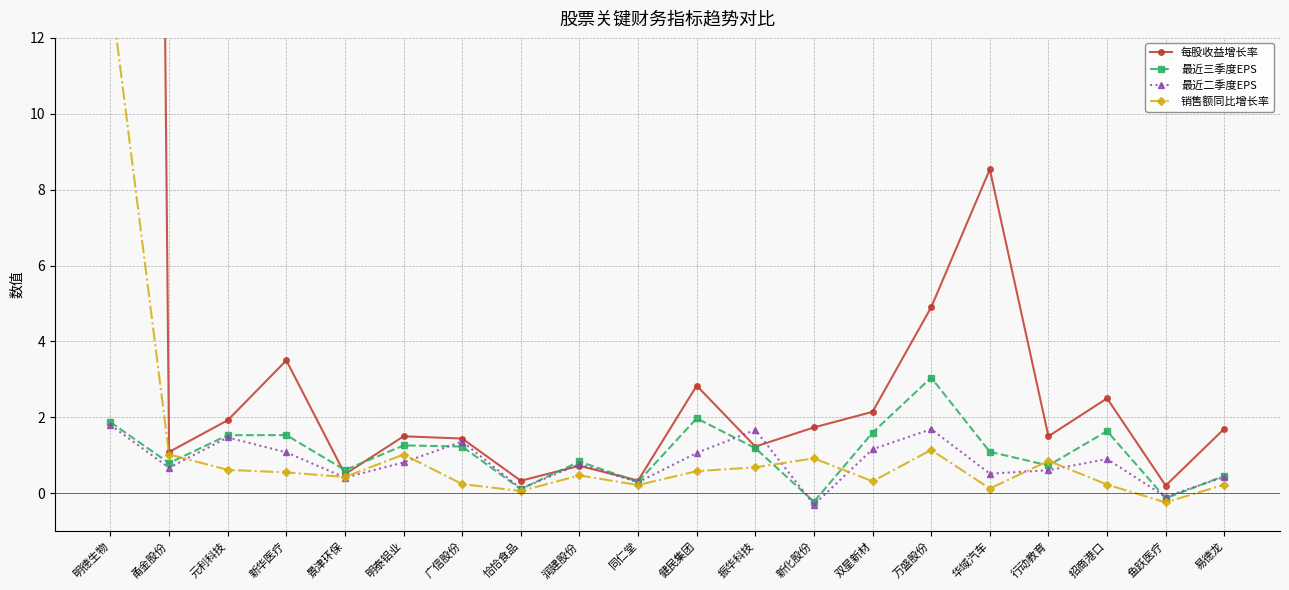

Reading left to right, list all the values displayed in this chart.

每股收益增长率: 明德生物=164.0	甬金股份=1.1	元利科技=1.9	新华医疗=3.5	景津环保=0.5	明泰铝业=1.5	广信股份=1.4	恰恰食品=0.3	润建股份=0.7	同仁堂=0.3	健民集团=2.8	振华科技=1.2	新化股份=1.7	双星新材=2.1	万盛股份=4.9	华域汽车=8.5	行动教育=1.5	招商港口=2.5	鱼跃医疗=0.2	易德龙=1.7
最近三季度EPS: 明德生物=1.9	甬金股份=0.8	元利科技=1.5	新华医疗=1.5	景津环保=0.6	明泰铝业=1.3	广信股份=1.2	恰恰食品=0.1	润建股份=0.8	同仁堂=0.3	健民集团=2.0	振华科技=1.2	新化股份=-0.2	双星新材=1.6	万盛股份=3.0	华域汽车=1.1	行动教育=0.7	招商港口=1.6	鱼跃医疗=-0.1	易德龙=0.5
最近二季度EPS: 明德生物=1.8	甬金股份=0.7	元利科技=1.5	新华医疗=1.1	景津环保=0.4	明泰铝业=0.8	广信股份=1.4	恰恰食品=0.1	润建股份=0.8	同仁堂=0.3	健民集团=1.1	振华科技=1.7	新化股份=-0.3	双星新材=1.2	万盛股份=1.7	华域汽车=0.5	行动教育=0.6	招商港口=0.9	鱼跃医疗=-0.1	易德龙=0.4
销售额同比增长率: 明德生物=13.3	甬金股份=1.0	元利科技=0.6	新华医疗=0.5	景津环保=0.4	明泰铝业=1.0	广信股份=0.2	恰恰食品=0.1	润建股份=0.5	同仁堂=0.2	健民集团=0.6	振华科技=0.7	新化股份=0.9	双星新材=0.3	万盛股份=1.1	华域汽车=0.1	行动教育=0.9	招商港口=0.2	鱼跃医疗=-0.2	易德龙=0.2